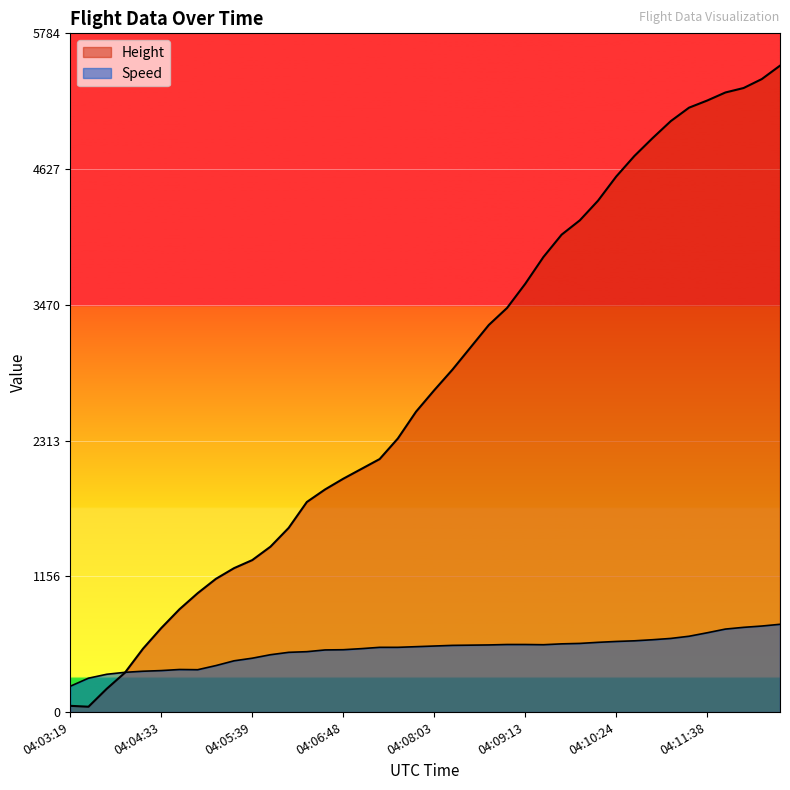

True or false: Speed and Height cross at least once.

True